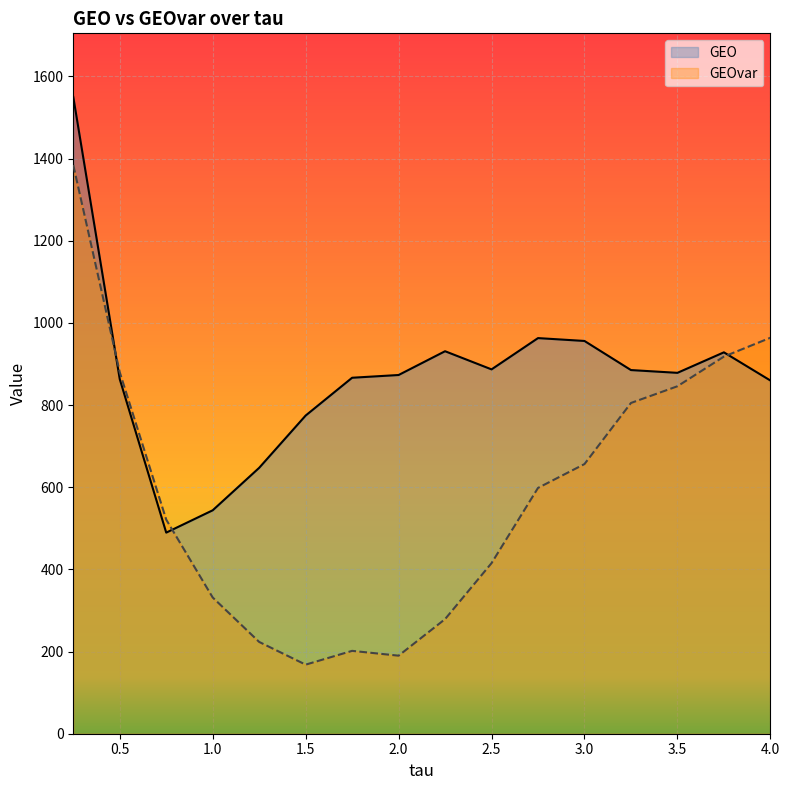

What is the highest value of the GEO series?

1549.9